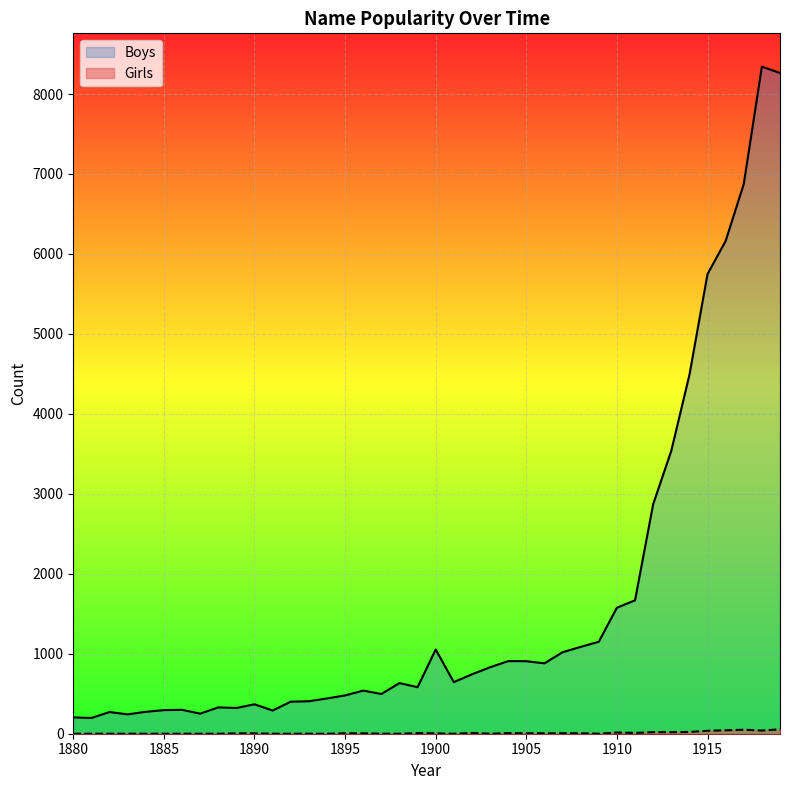

The value of Girls at 1890 is 9. True or false?

False